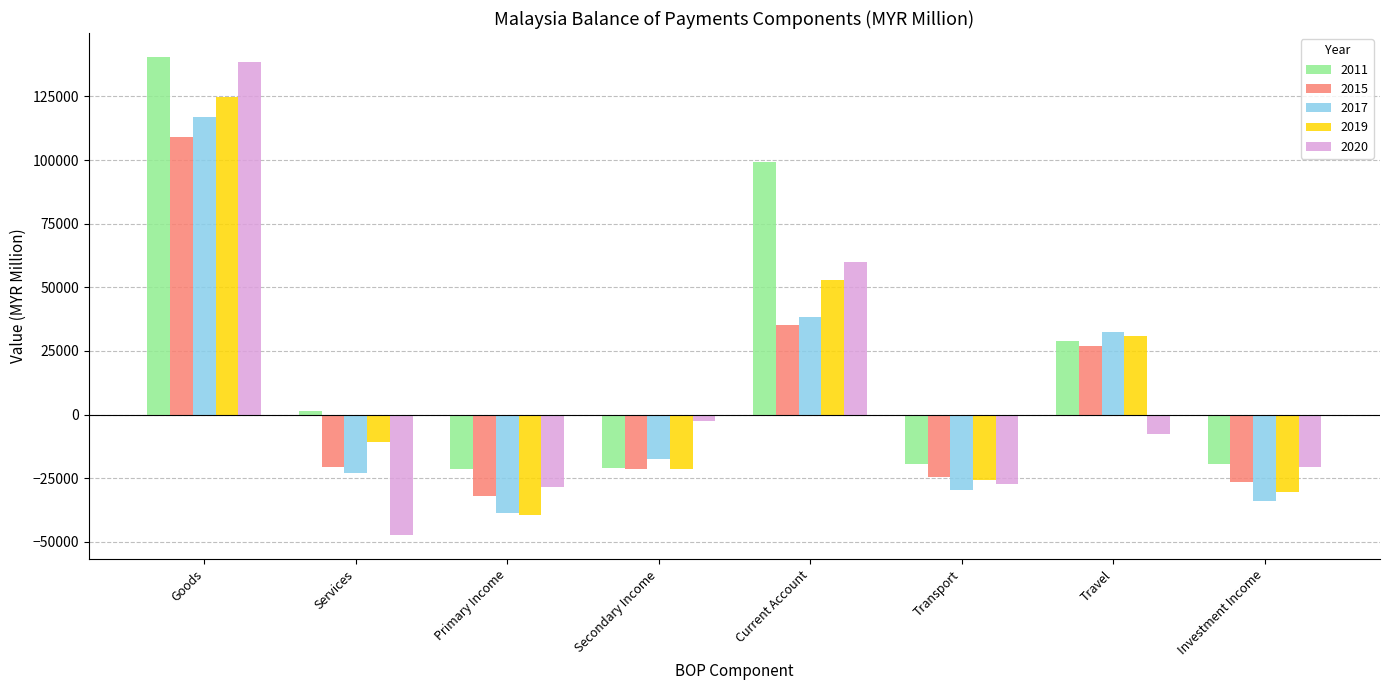

List the series in order of their peak value, highest first.

2011, 2020, 2019, 2017, 2015